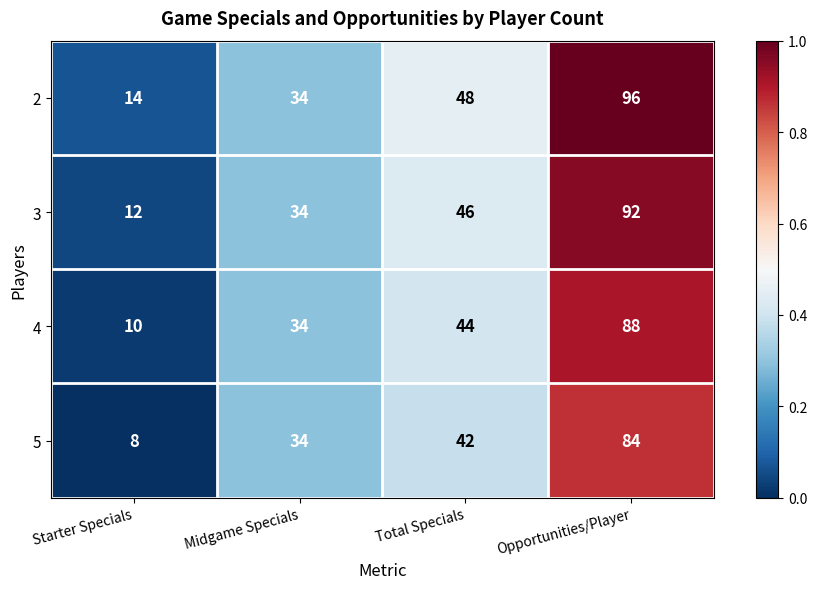

List the series in order of their overall mean, lowest first.

5, 4, 3, 2